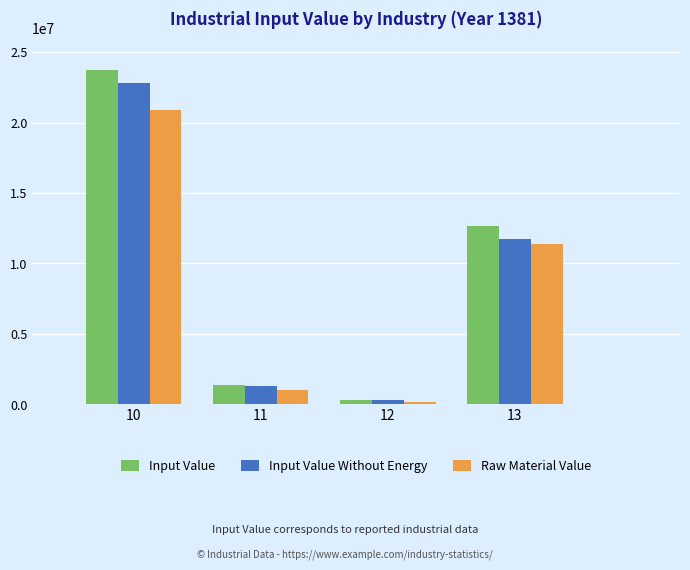

How many groups of bars are there?

4